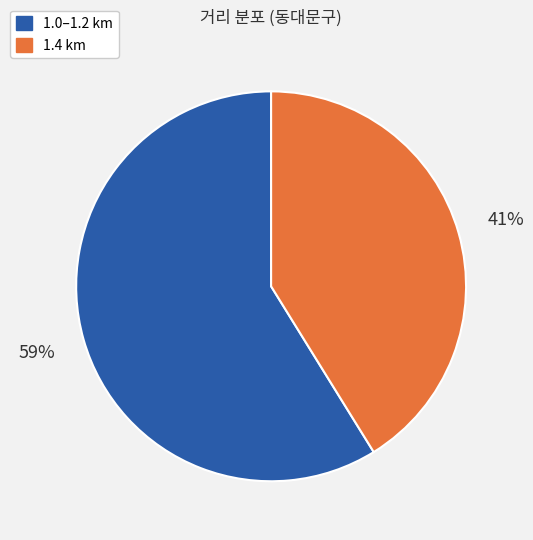

Is there a majority slice in this chart?

Yes